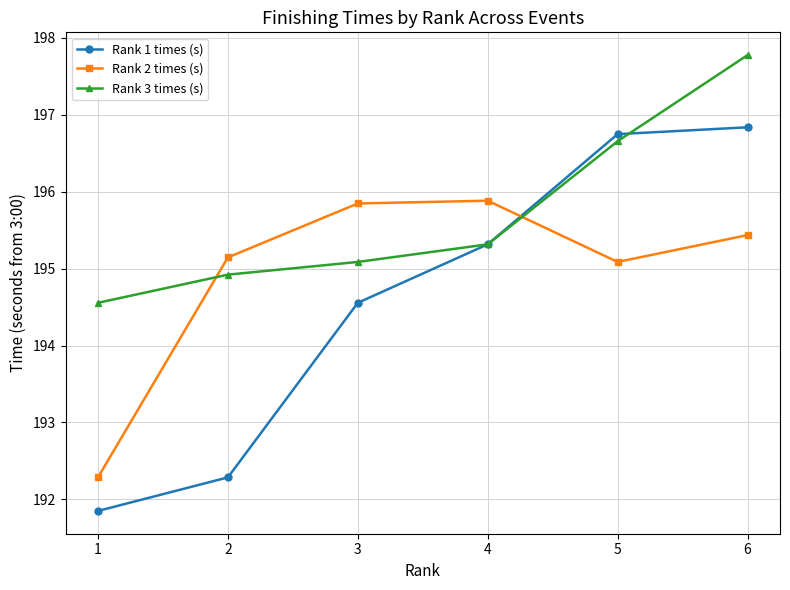

What is the total value across all series at 4?

586.5